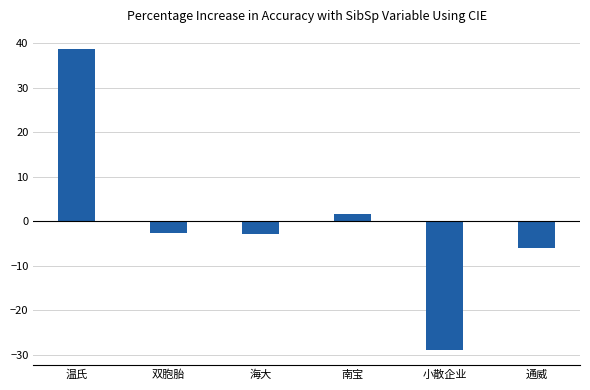

What is the approximate value at 温氏?

38.7